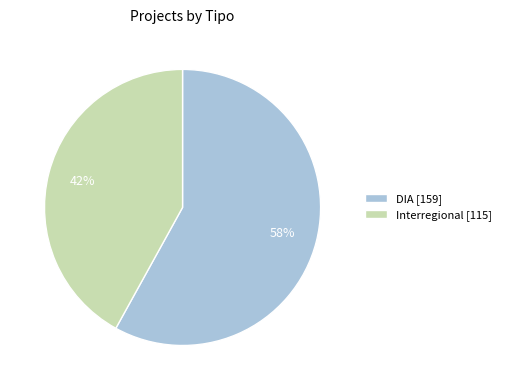

Does Interregional represent more than half of the total?

No